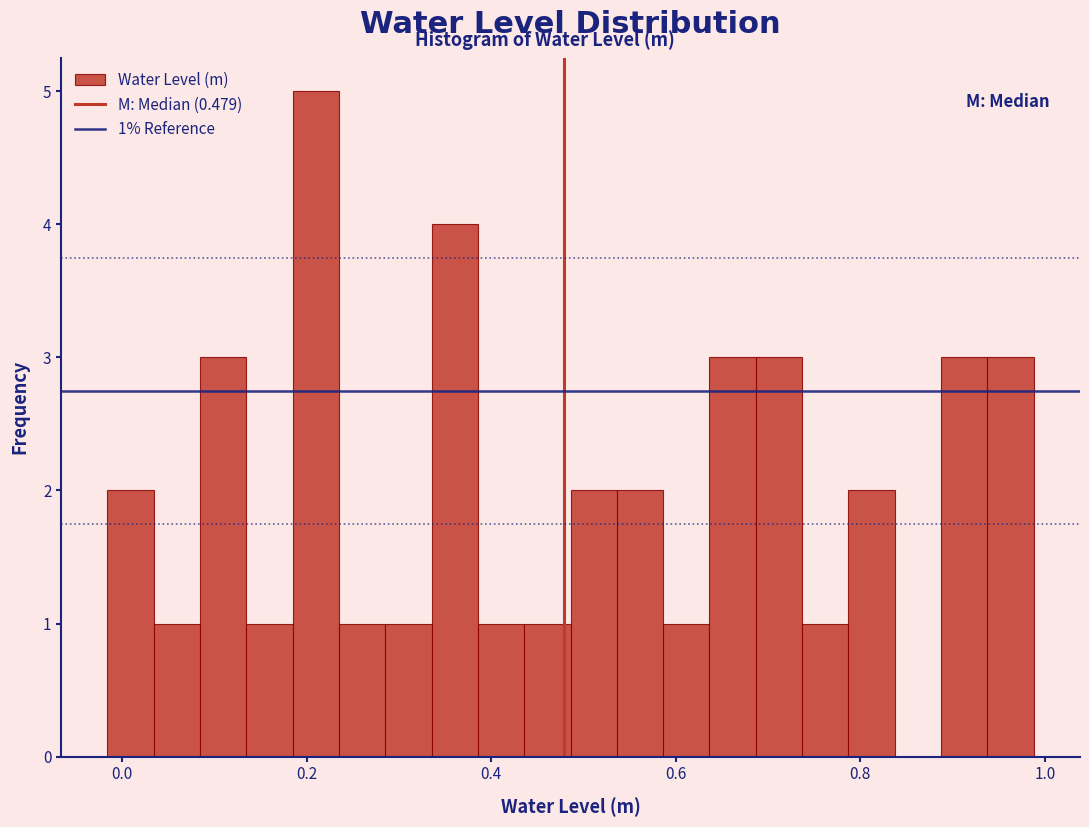

Around what value on the x-axis is the tallest bar? Give the approximate position of its centre, as read against the axis.

0.22